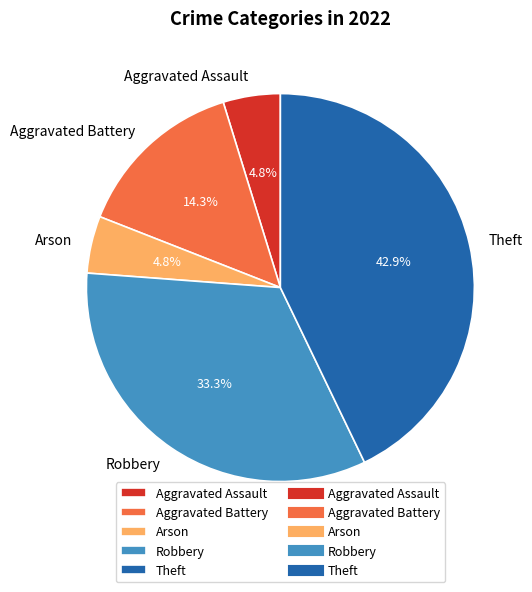

Between Aggravated Battery and Aggravated Assault, which is larger?

Aggravated Battery